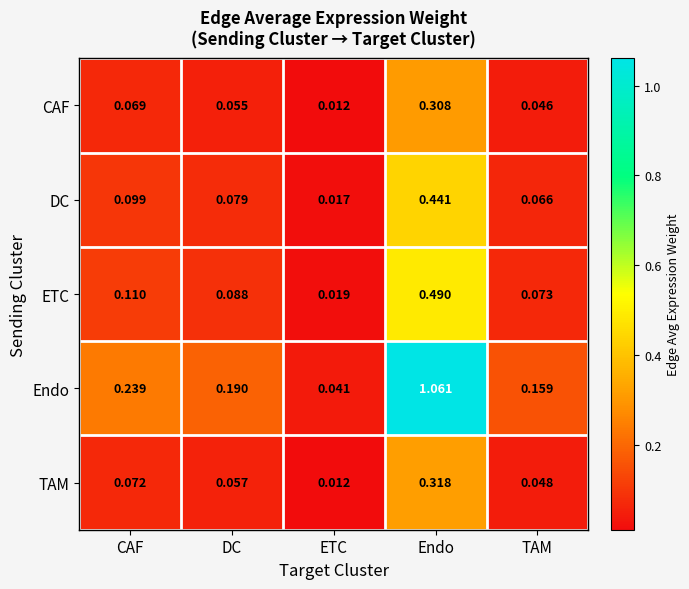

Which series has the widest spread of values?

Endo